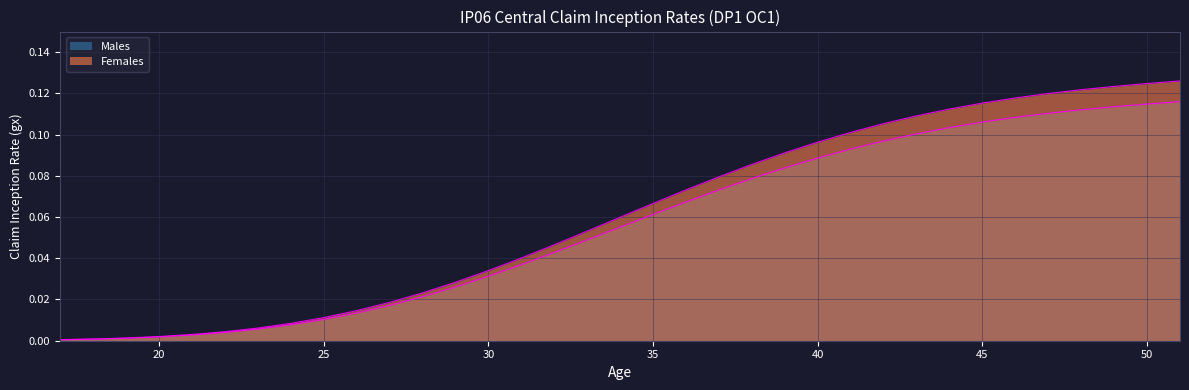

True or false: Males has more than 2 points higher than both neighbors.

False